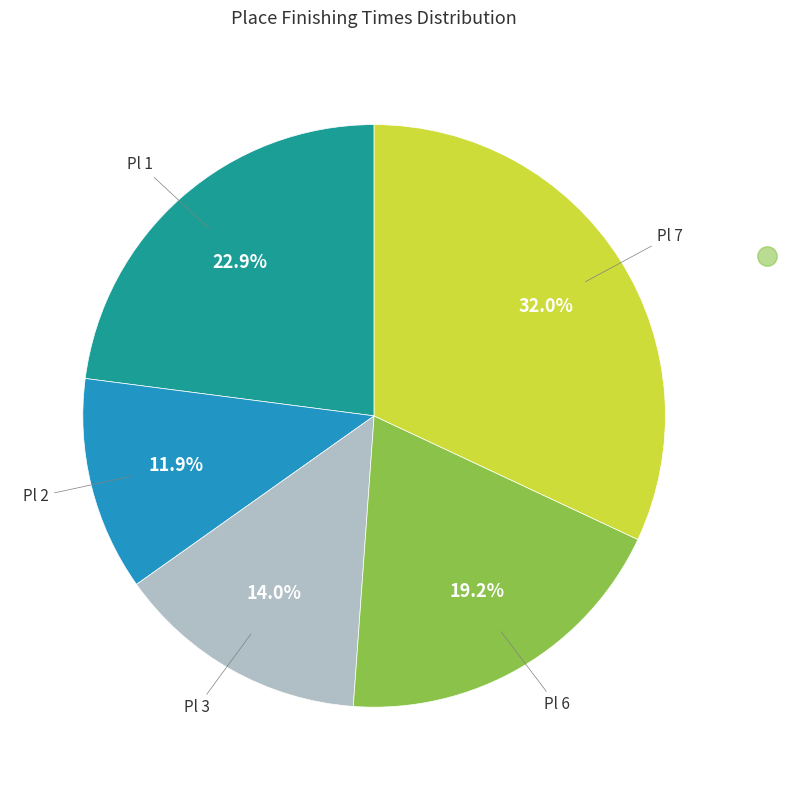

Is there a majority slice in this chart?

No